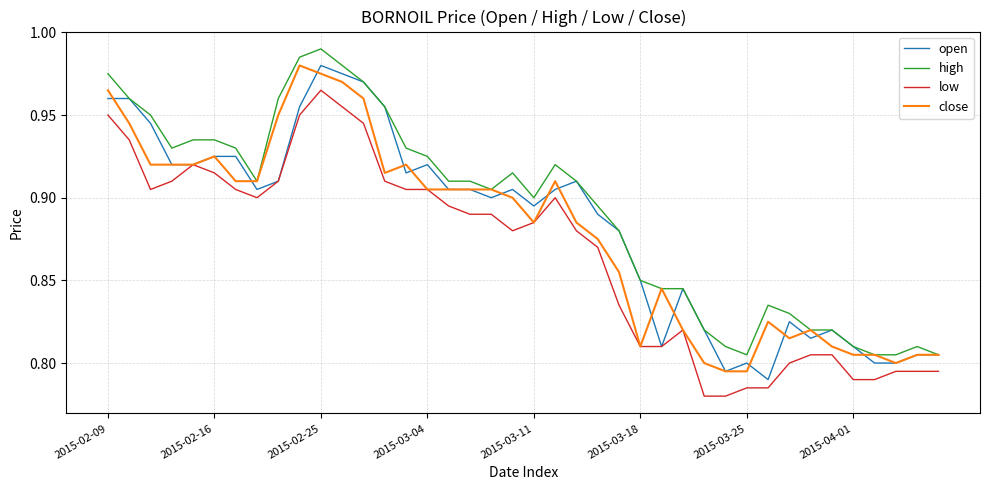

True or false: low and high cross at least once.

False